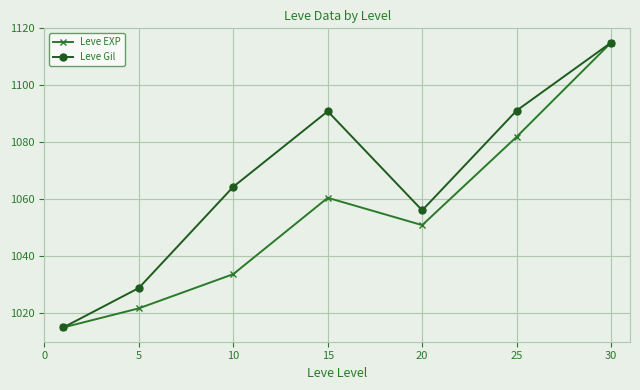

How many interior local peaks does the Leve EXP series have?

1